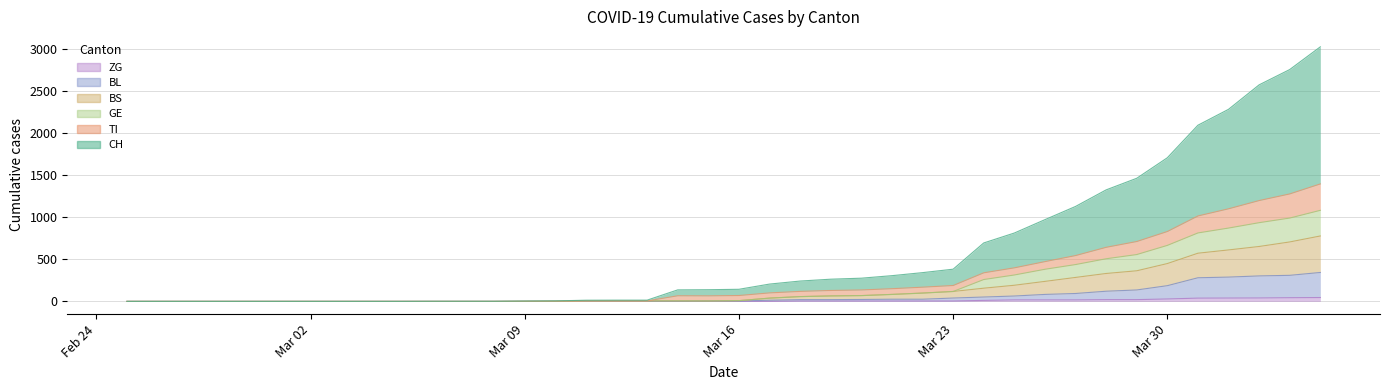

What is the label of the 3rd point from the left?

Mar 09